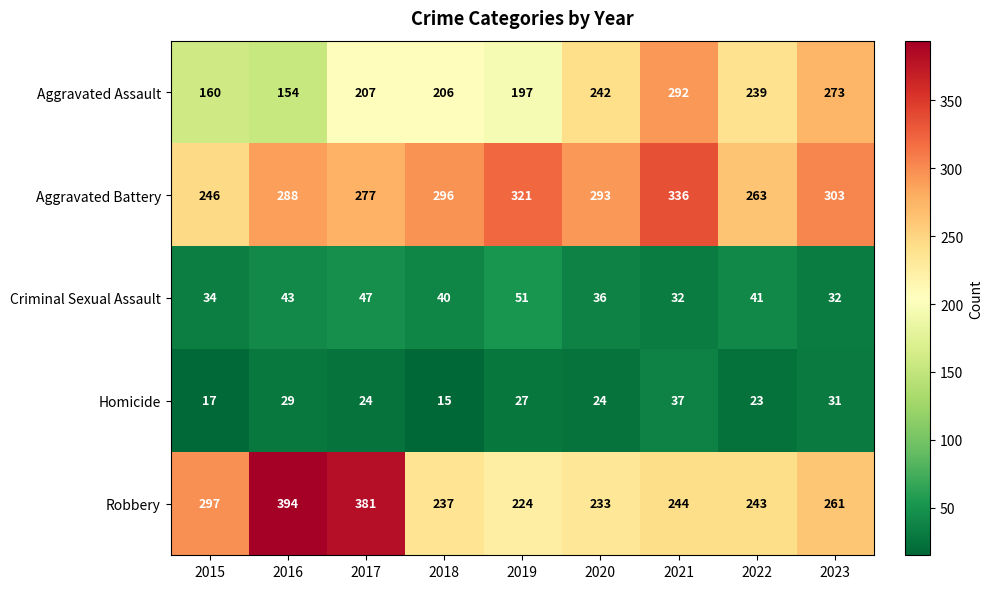

What is the spread (max minus min) of values at 2018?

281